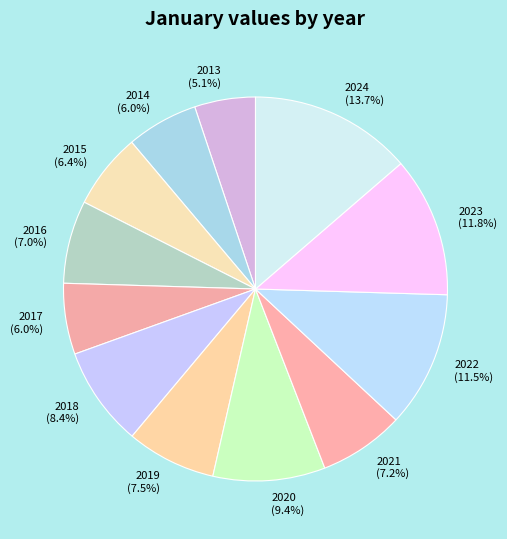

Approximately how many times larger is the value at 2024 compared to 2013?

2.7